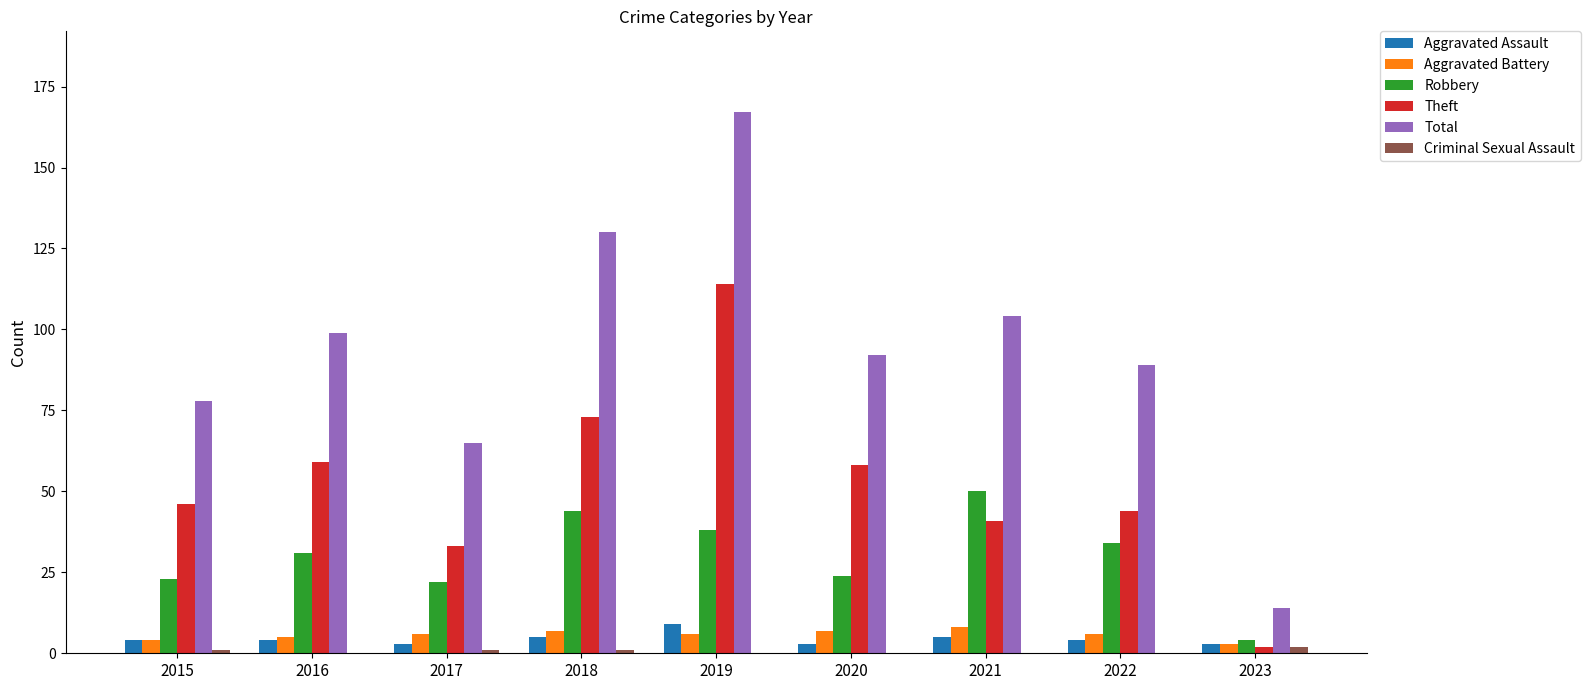

Which series has the largest range (max minus min)?

Total